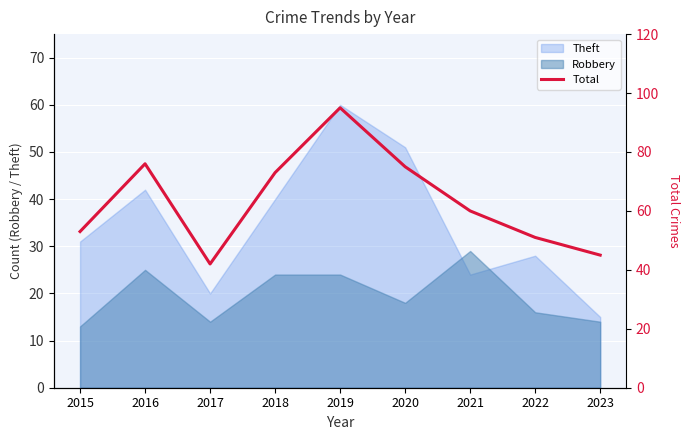

Rank the categories by value from lowest to highest.

2017, 2023, 2022, 2015, 2021, 2018, 2020, 2016, 2019